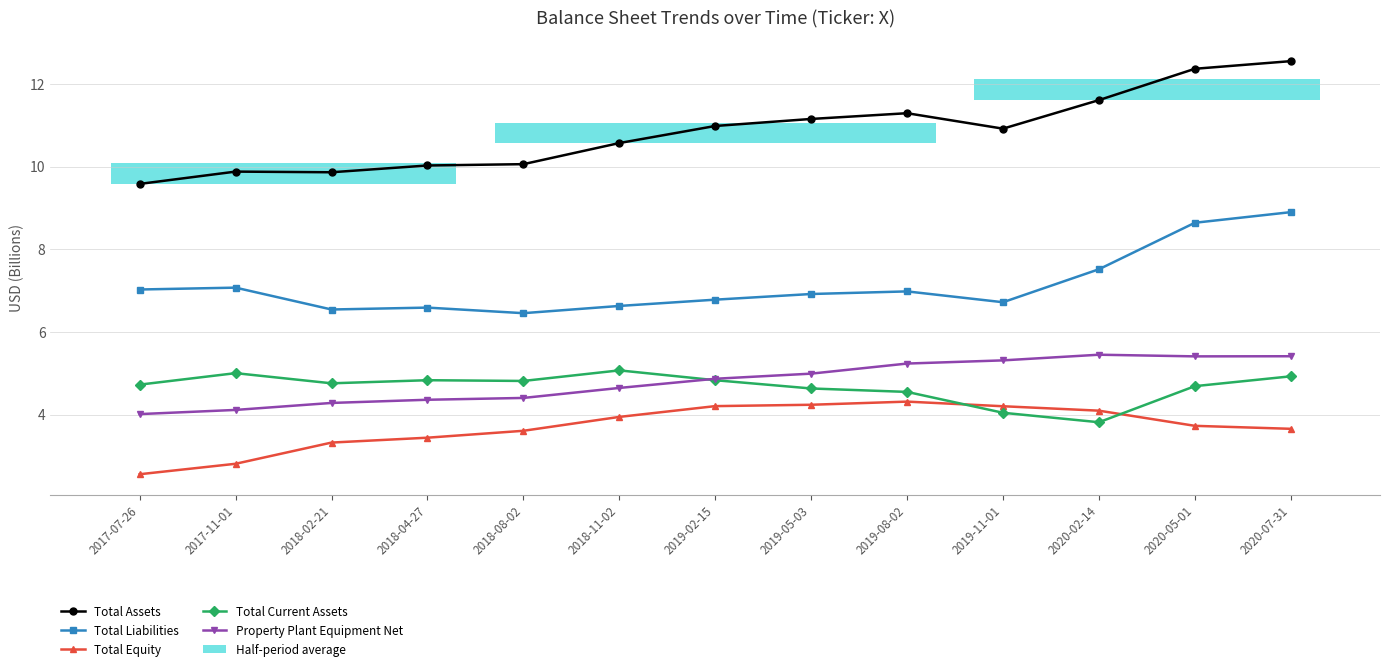

The Total Liabilities series shows 4.7 at 2019-08-02. True or false?

False